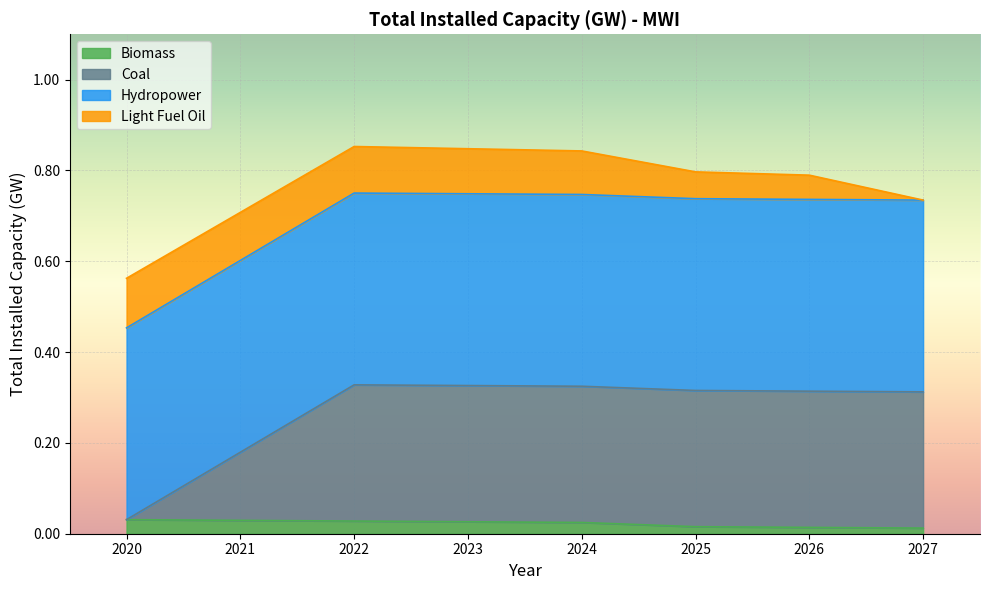

What is the total value across all series at 2021?

0.7